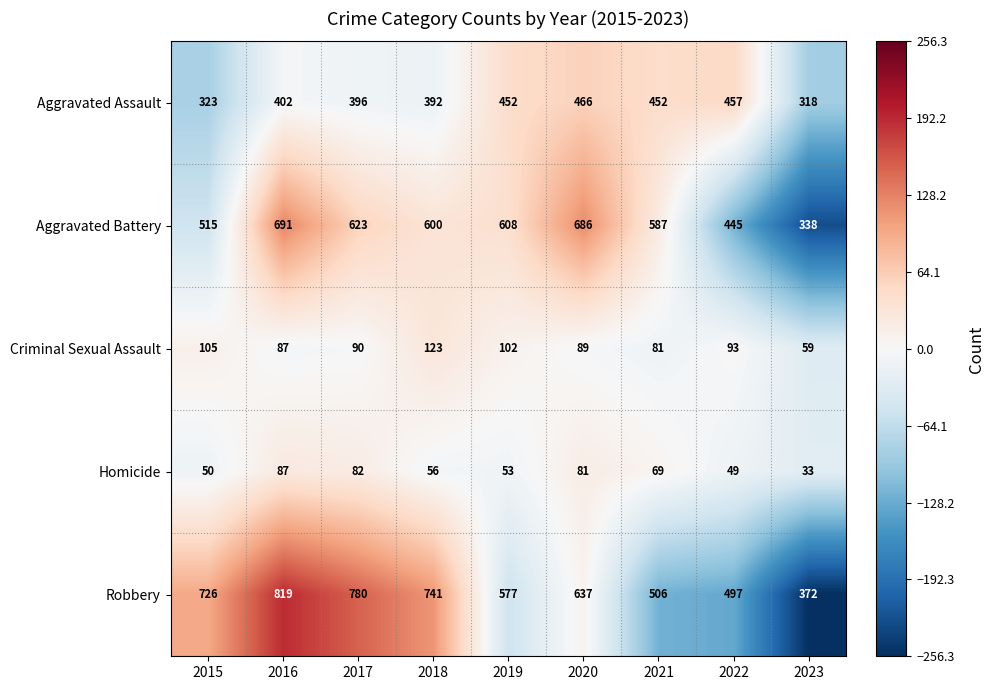

Is it true that Aggravated Assault equals 323 at 2015?

True